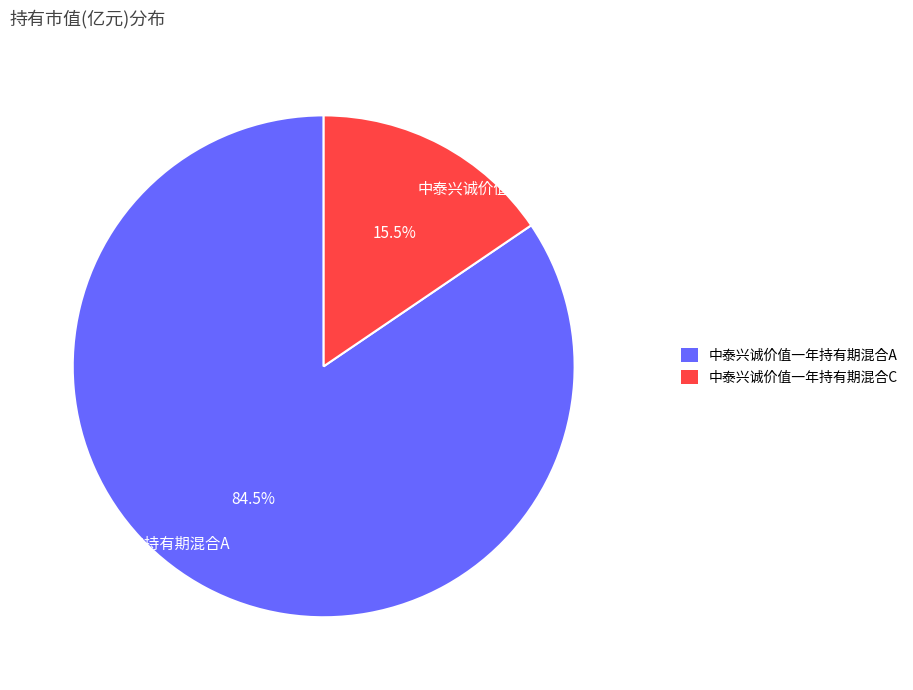

Between 中泰兴诚价值一年持有期混合C and 中泰兴诚价值一年持有期混合A, which is larger?

中泰兴诚价值一年持有期混合A